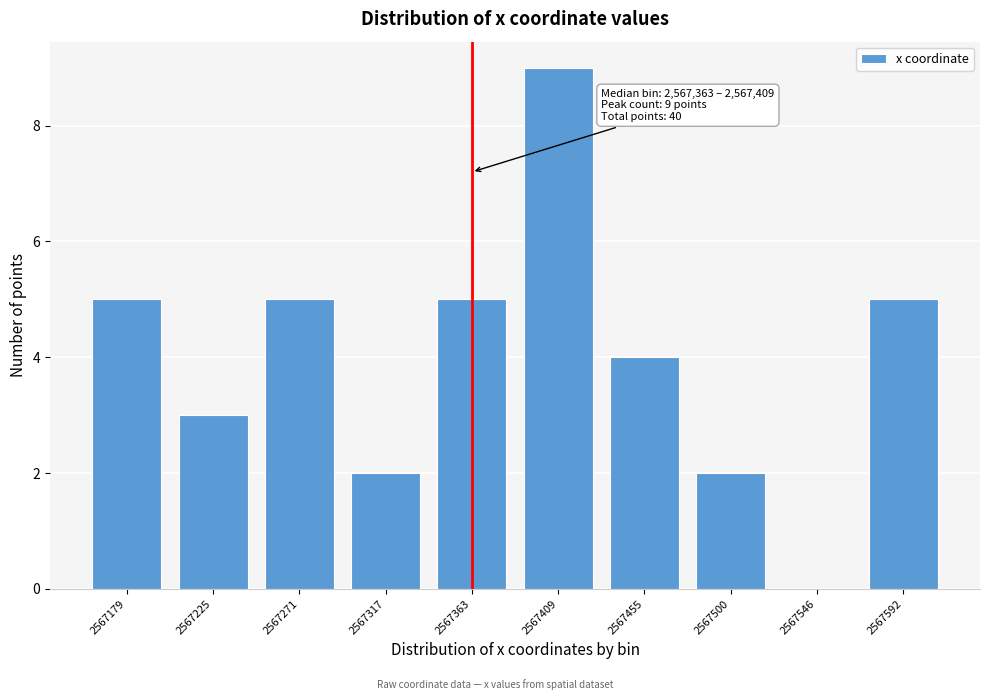

Reading right to left, what are all the values shown in this chart?

2567592=5	2567546=0	2567500=2	2567455=4	2567409=9	2567363=5	2567317=2	2567271=5	2567225=3	2567179=5